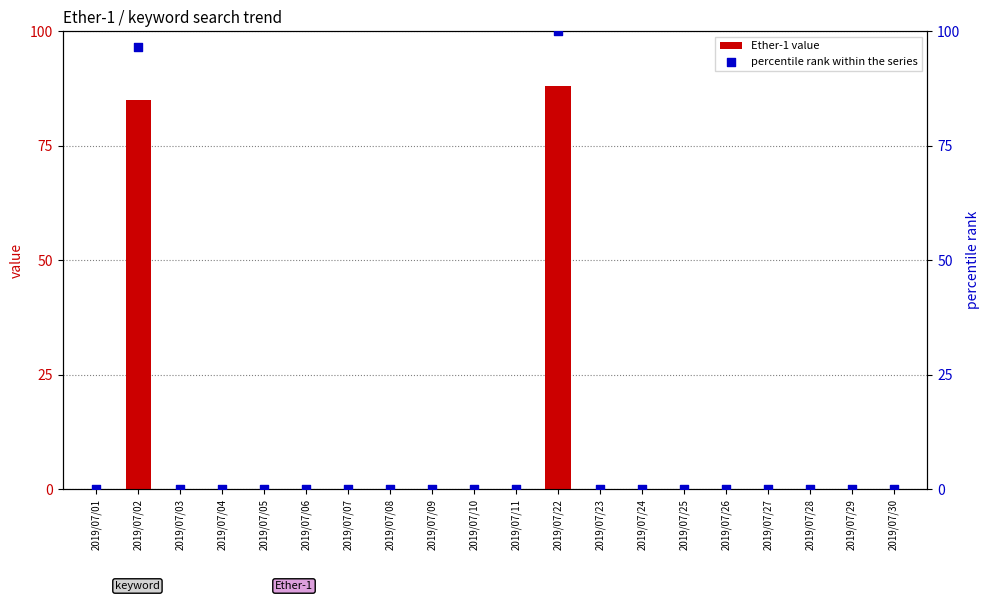

Which series has the largest total across all categories?

percentile rank within the series